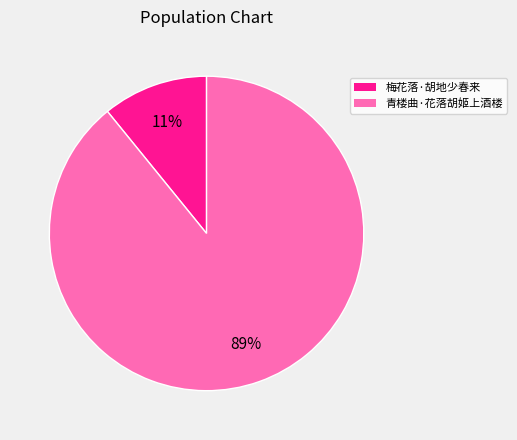

Which has a higher value, 梅花落·胡地少春来 or 青楼曲·花落胡姬上酒楼?

青楼曲·花落胡姬上酒楼